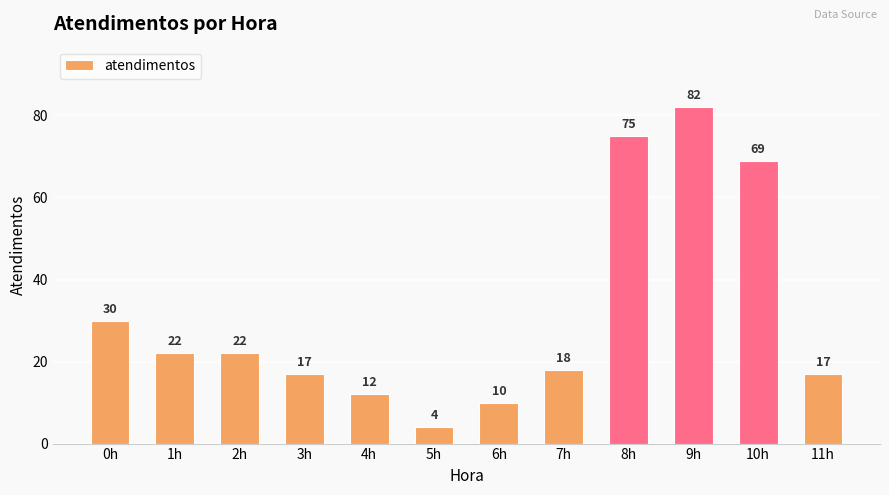

The chart shows a value of 8 at 2h. True or false?

False